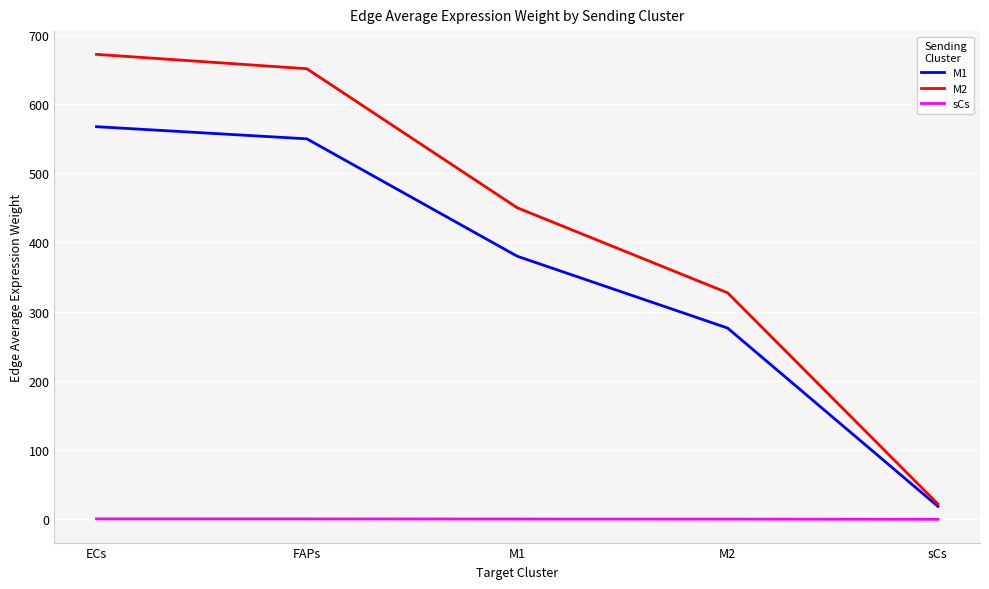

Between ECs and FAPs, which series saw the biggest shift?

M2